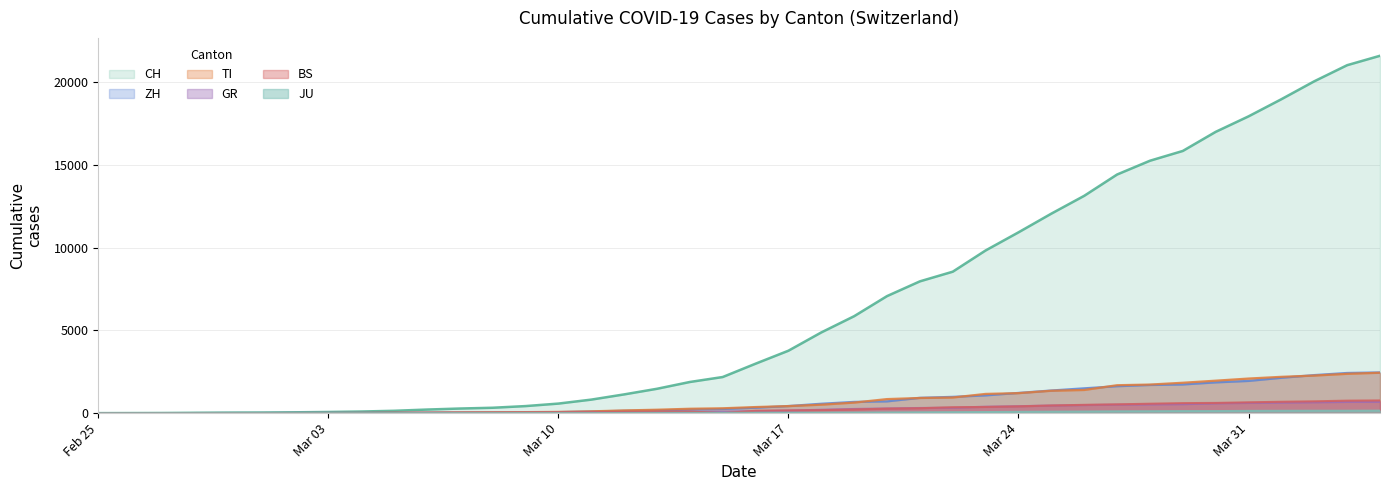

At which label is BS closest to 383?

2020-03-23